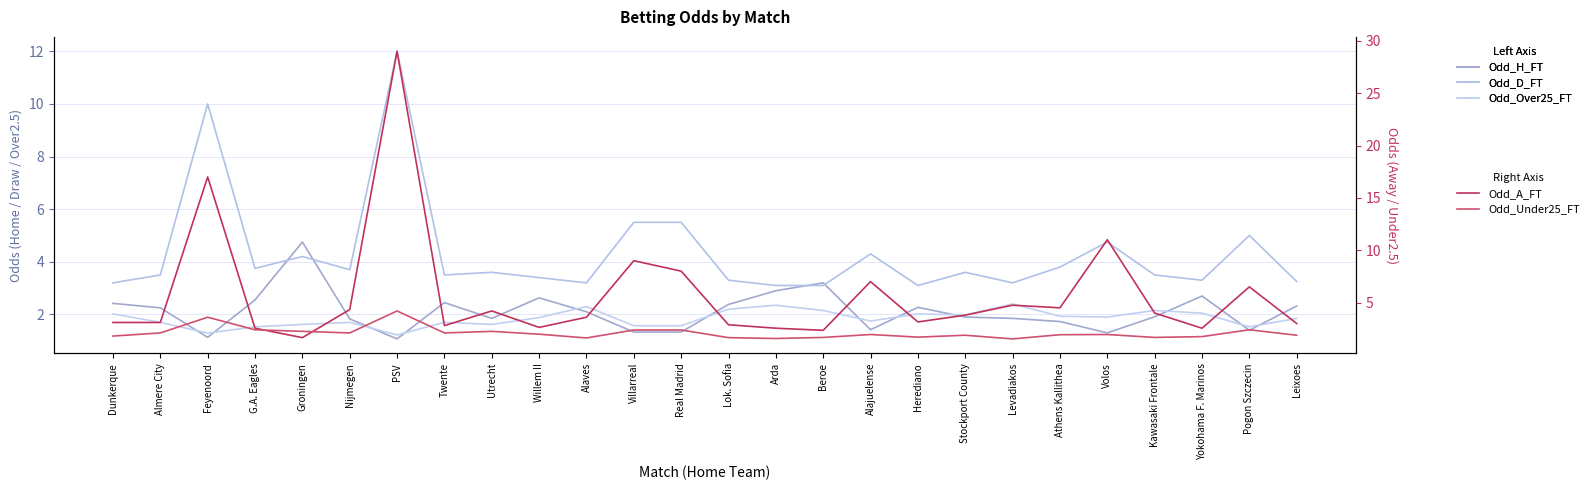

How many values in the Odd_A_FT series are below 3?

8